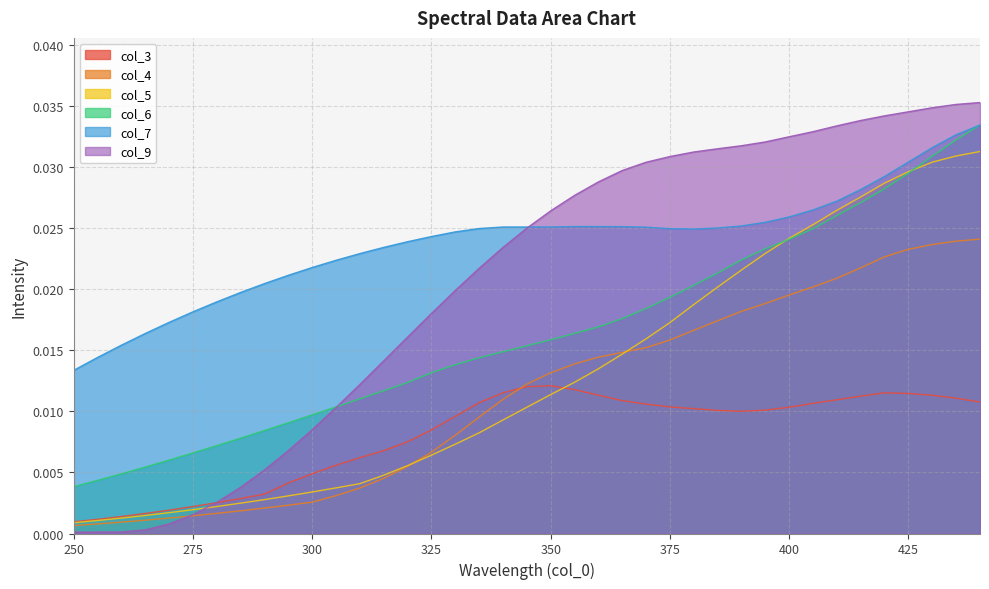

Which series has the largest total across all categories?

col_7